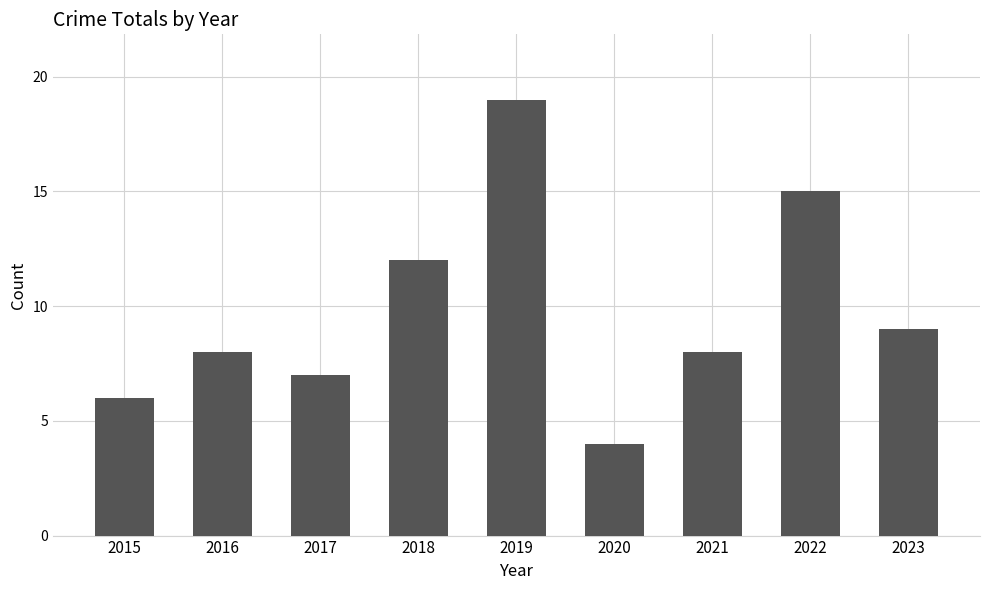

What is the value of the 3rd bar from the left?

7